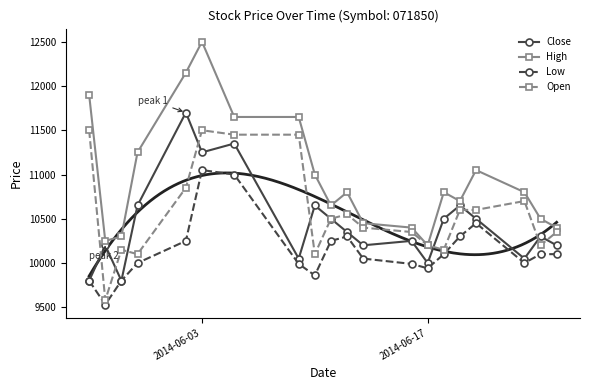

Where is the first local maximum for High?

2014-06-03